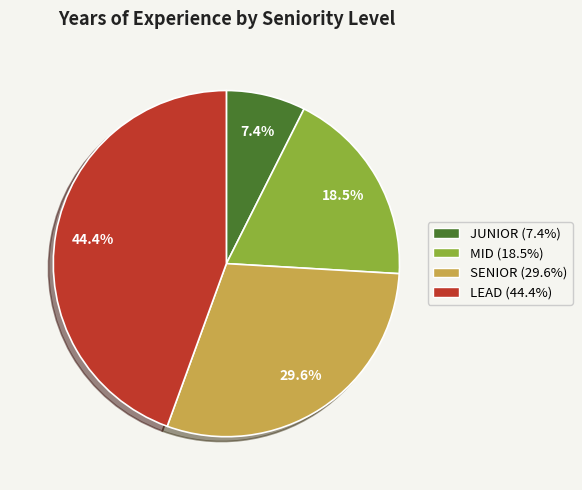

How many slices are in this pie chart?

4